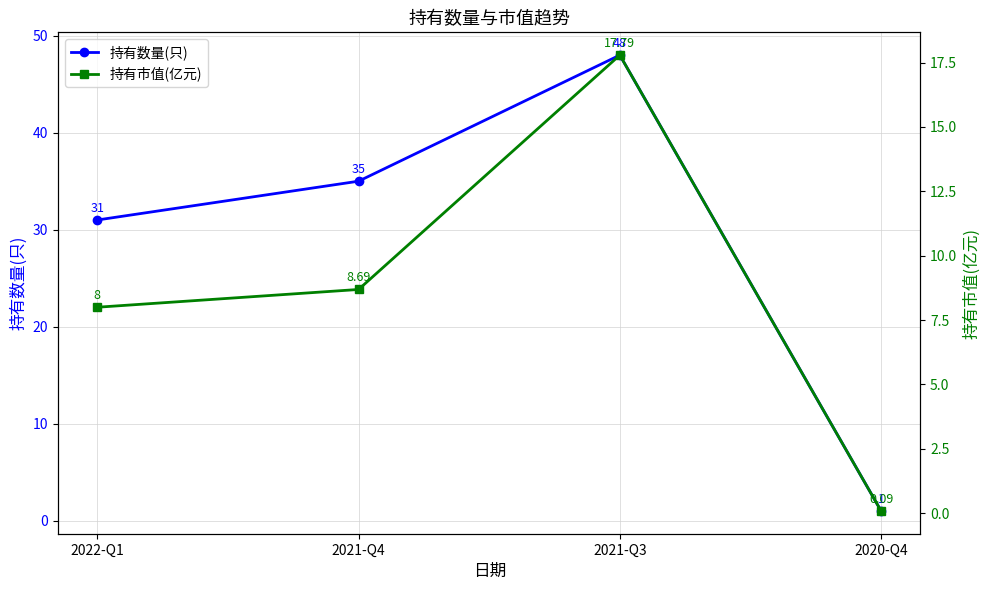

Which has a higher value, 2021-Q3 or 2020-Q4?

2021-Q3